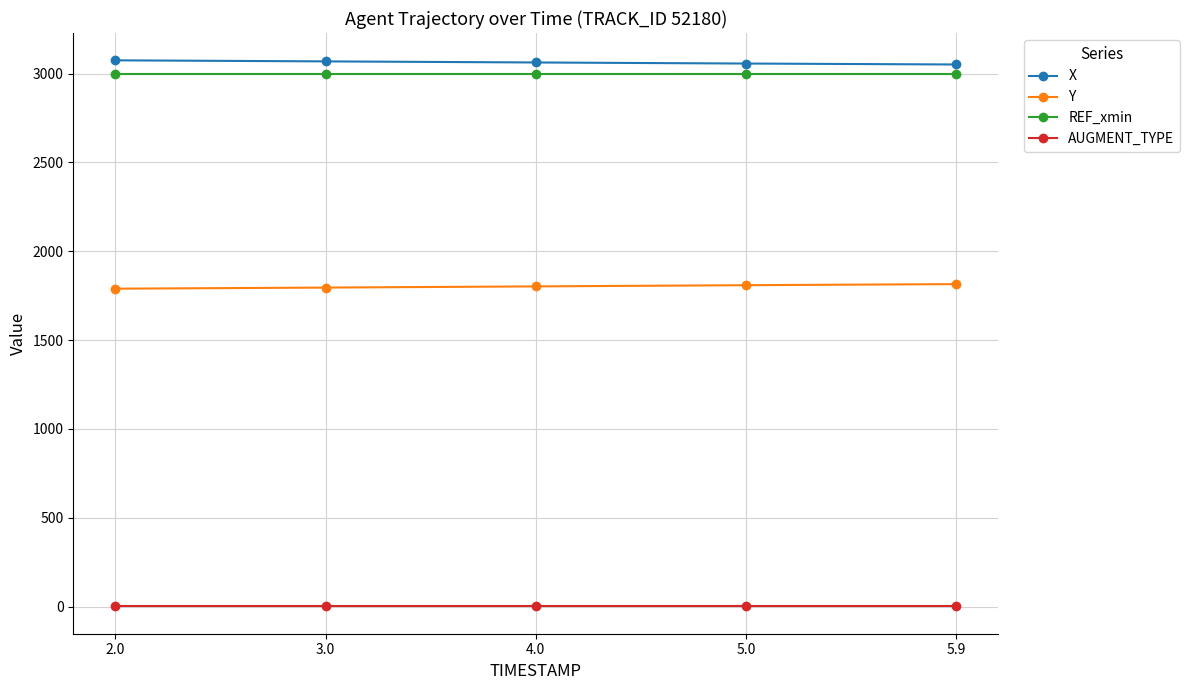

What is the total value across all series at 4.0?

7864.0